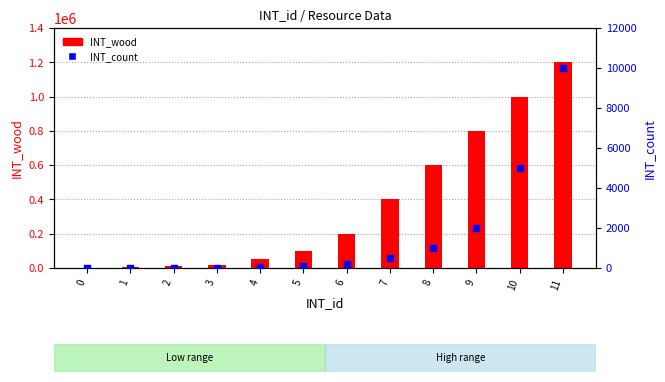

At which category is the sum across all series the highest?

11